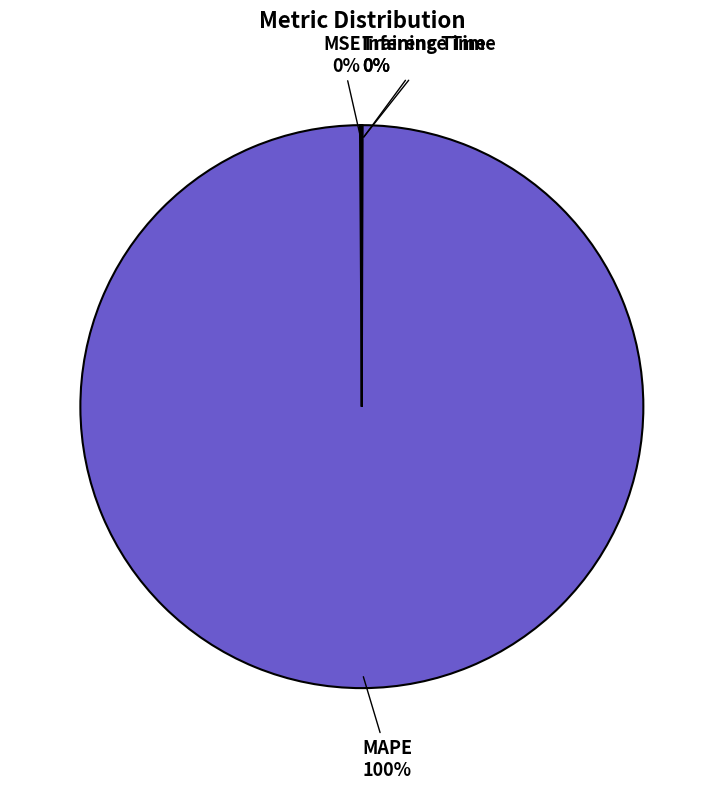

Does any single category account for the majority?

Yes